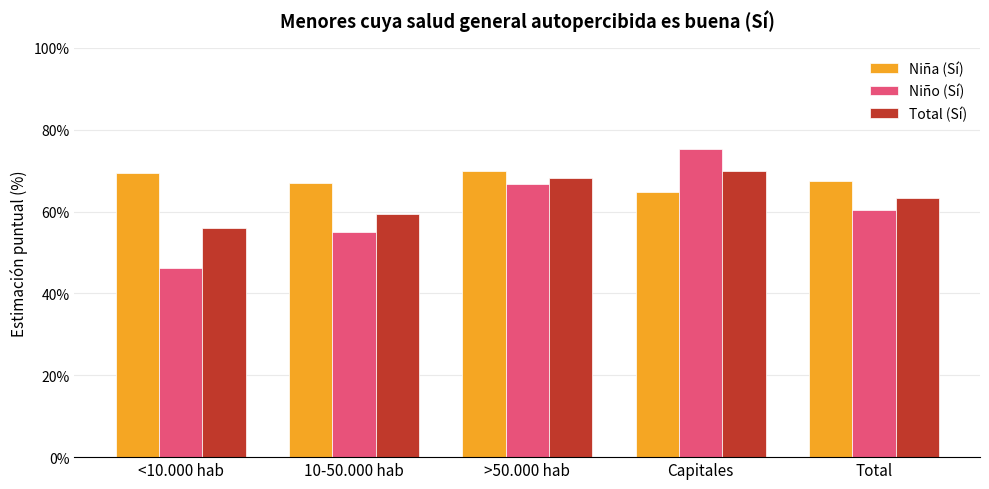

What are all the series names shown in the legend?

Niña (Sí), Niño (Sí), Total (Sí)